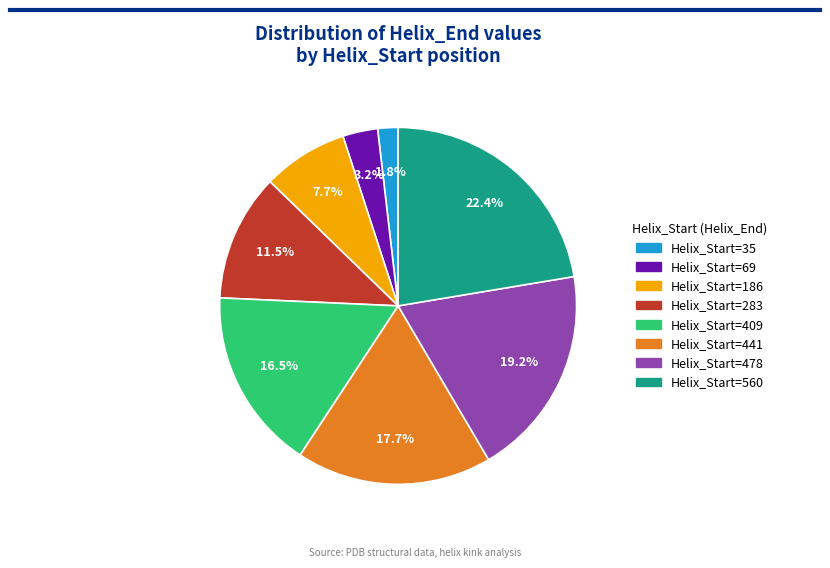

Which category has the smallest portion of the pie?

Helix_Start=35